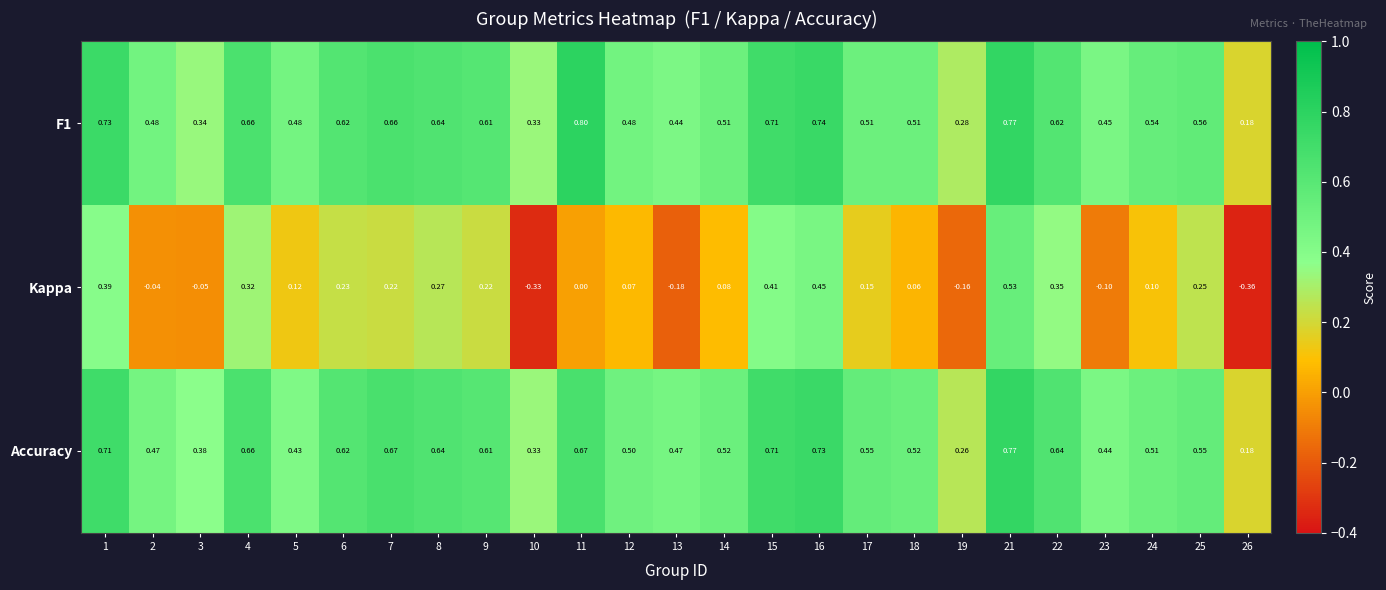

How many distinct data groups are displayed?

3